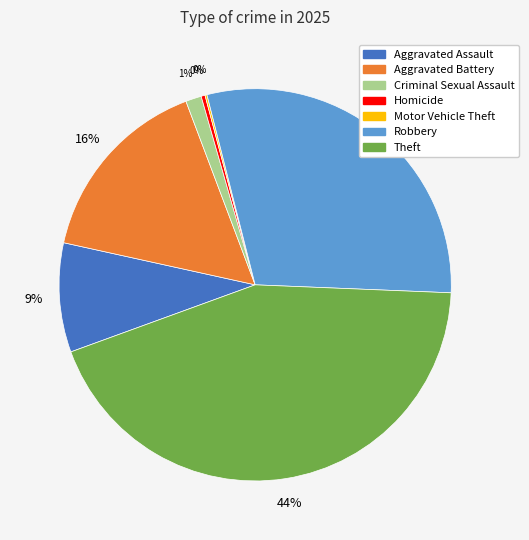

To the nearest percent, what percentage of the pie is Aggravated Battery?

16%